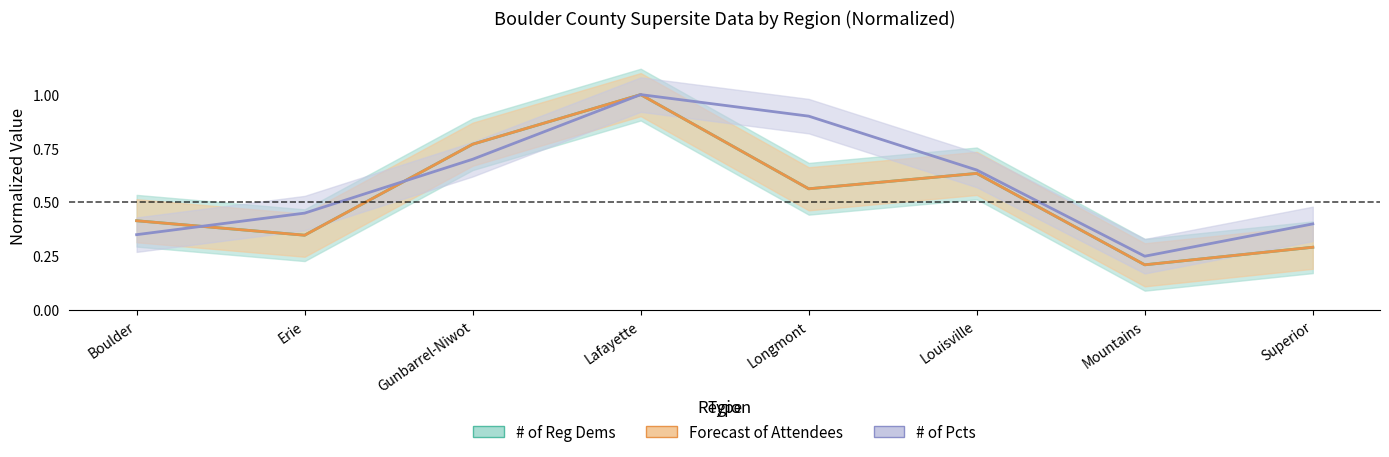

How many # of Reg Dems values are between 0 and 1?

8